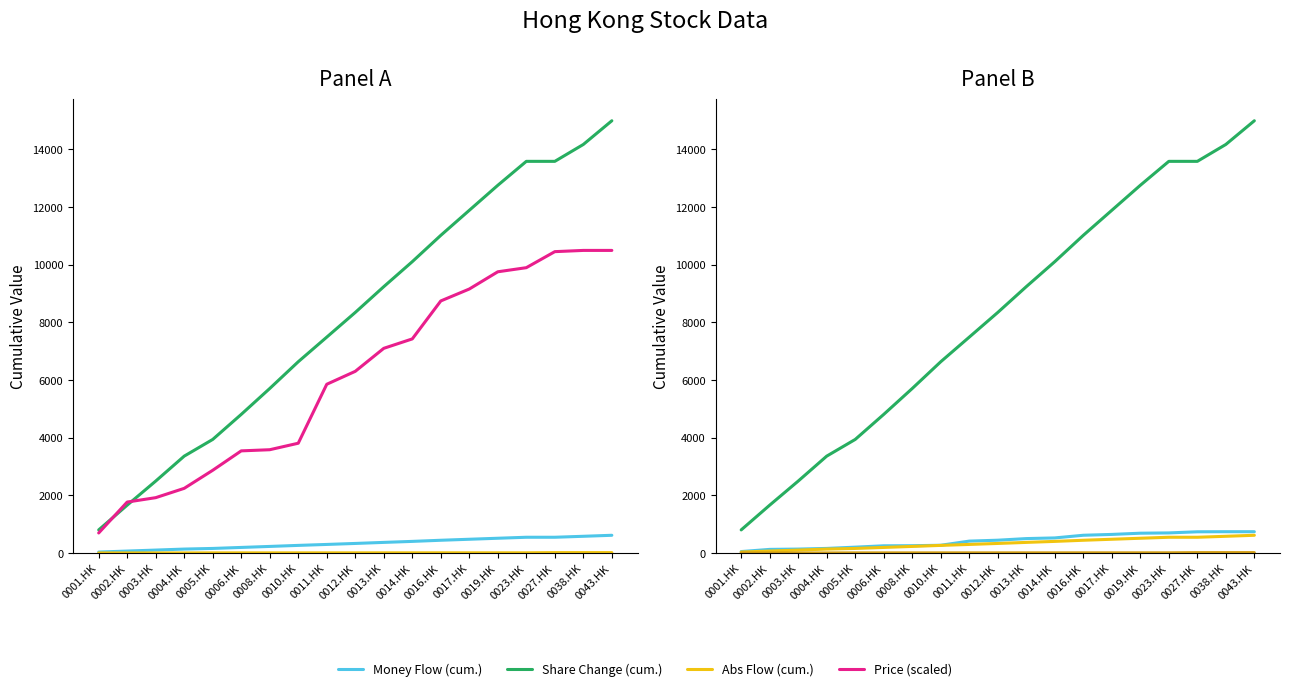

Reading right to left, list all the values displayed in this chart.

Money Flow (cum.): 613.1	578.4	544.7	544.7	510.3	475.4	440.5	401.3	366.5	330.1	295.6	262.6	226.7	191.8	156.8	135.0	100.2	65.7	31.5
Share Change (cum.): 14989.4	14167.4	13581.4	13581.4	12750.8	11883.3	11015.3	10102.3	9235.3	8341.3	7485.3	6631.7	5703.7	4805.7	3937.2	3358.0	2493.0	1658.0	799.5
Abs Flow (cum.): 12.6	12.6	12.4	5.4	5.4	5.3	5.3	4.5	4.5	4.1	4.1	3.7	3.5	3.5	3.4	0.9	0.9	0.8	0.7
Price (scaled): 10492.6	10492.6	10449.9	9894.0	9751.6	9153.8	8740.2	7423.5	7096.8	6298.9	5850.4	3805.8	3580.4	3540.7	2867.4	2241.0	1917.8	1765.8	693.3
Price (cum.): 737.2	737.2	734.2	695.2	685.2	643.2	614.1	521.6	498.6	442.6	411.1	267.4	251.6	248.8	201.5	157.5	134.8	124.1	48.7